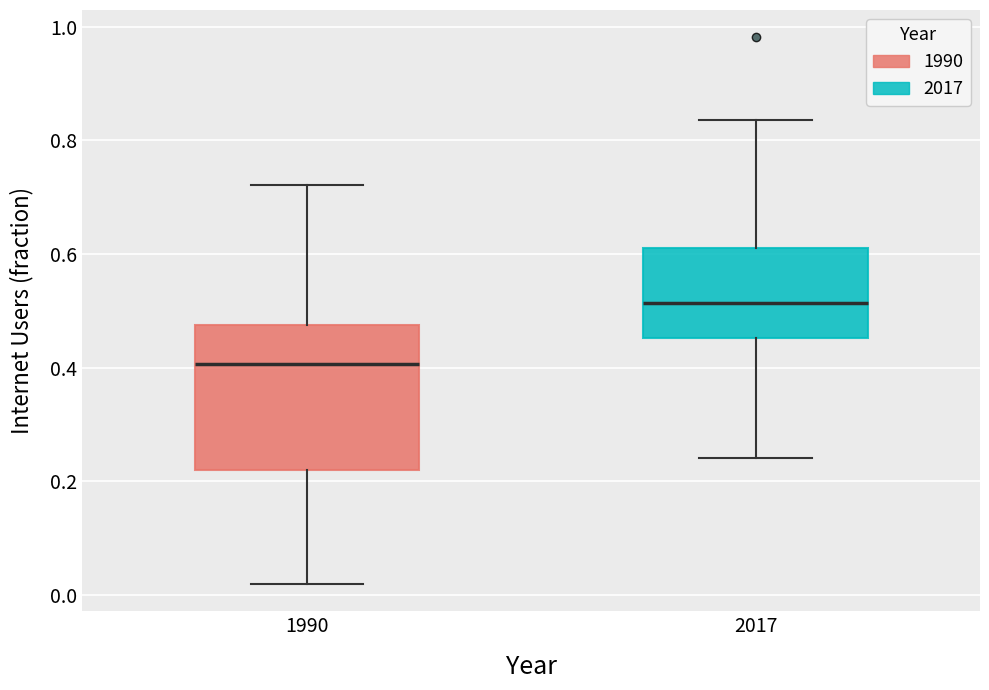

Where is the lower edge of the box at x = 1990 on the y-axis? The values are not printed on the chart, so give them approximately, as read against the axis.

0.22